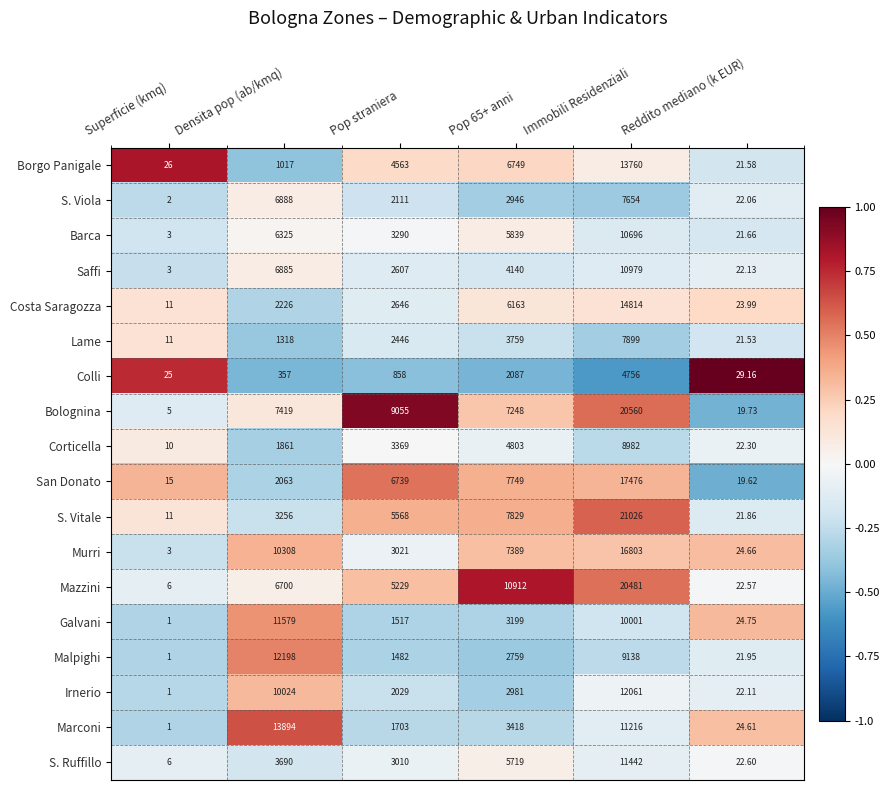

How many data points does each series have?

6